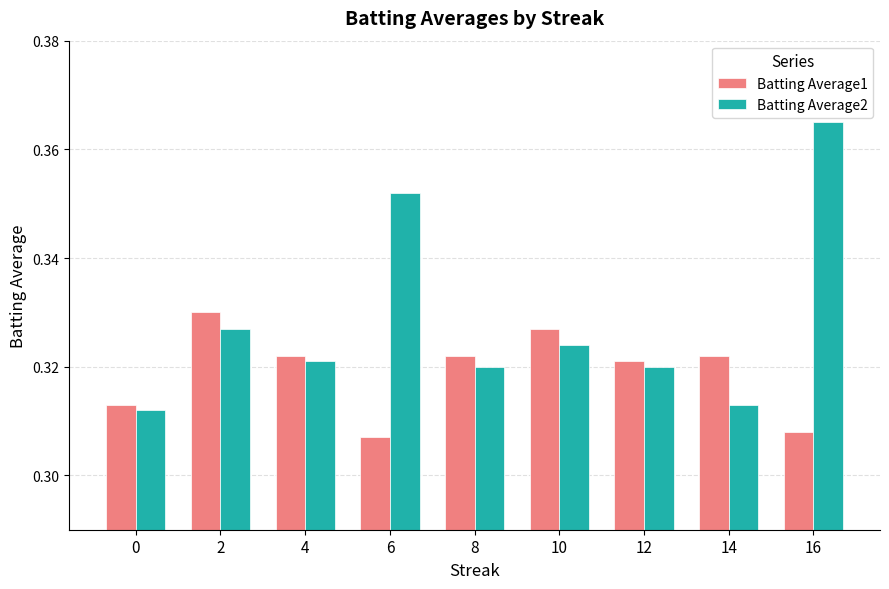

Which series has the largest total across all categories?

Batting Average2